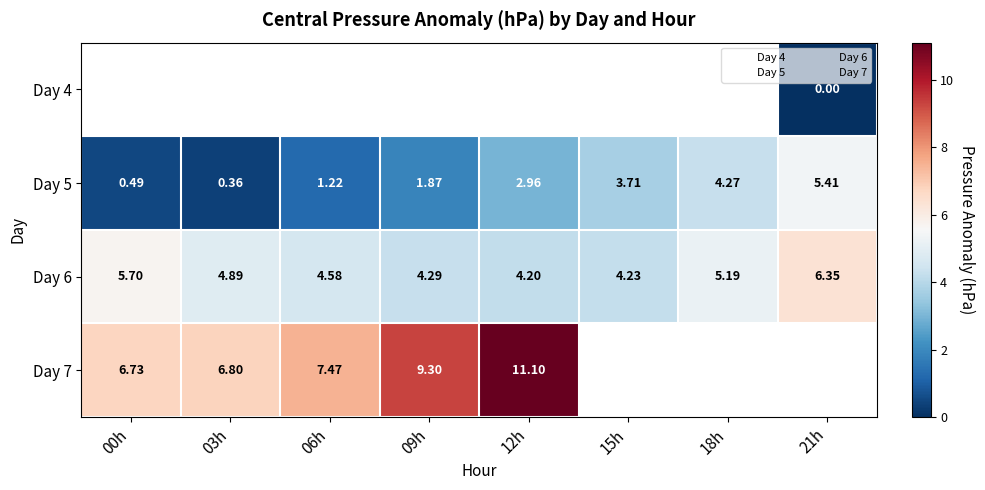

Which has a higher value, 18h or 15h?

18h